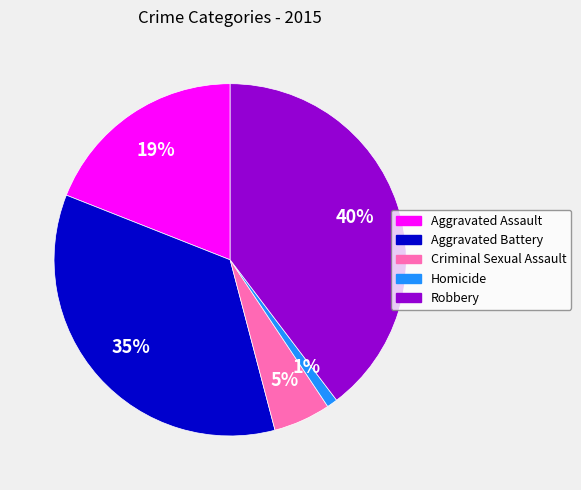

Count the number of slices in the pie.

5